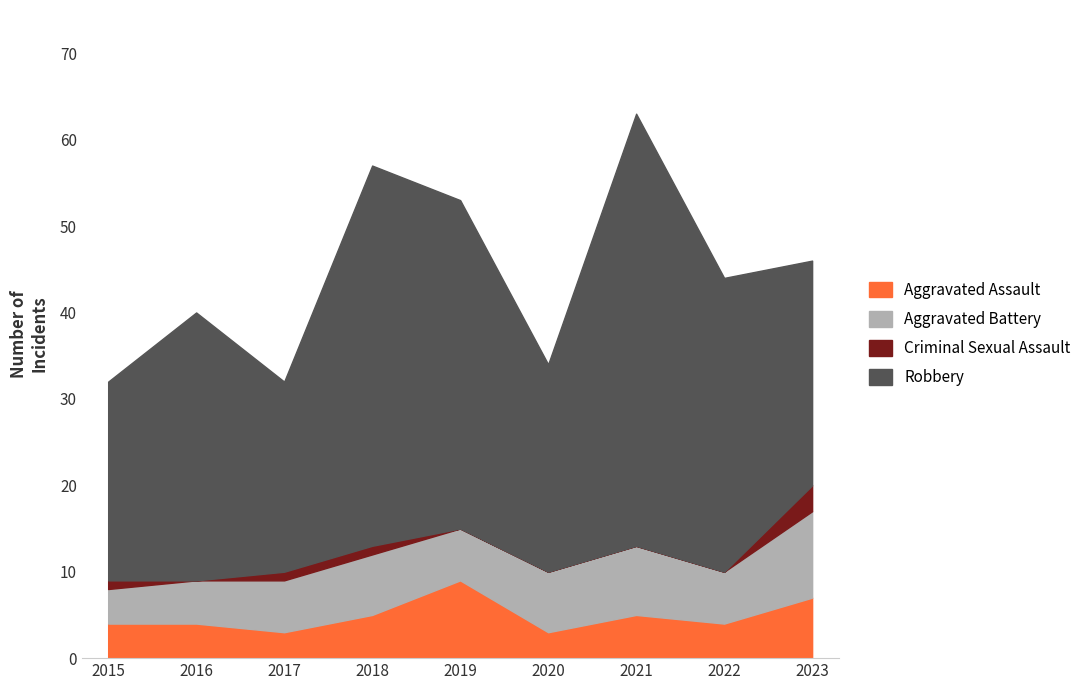

What is the value of the Aggravated Assault point at the 2nd from the left?

4